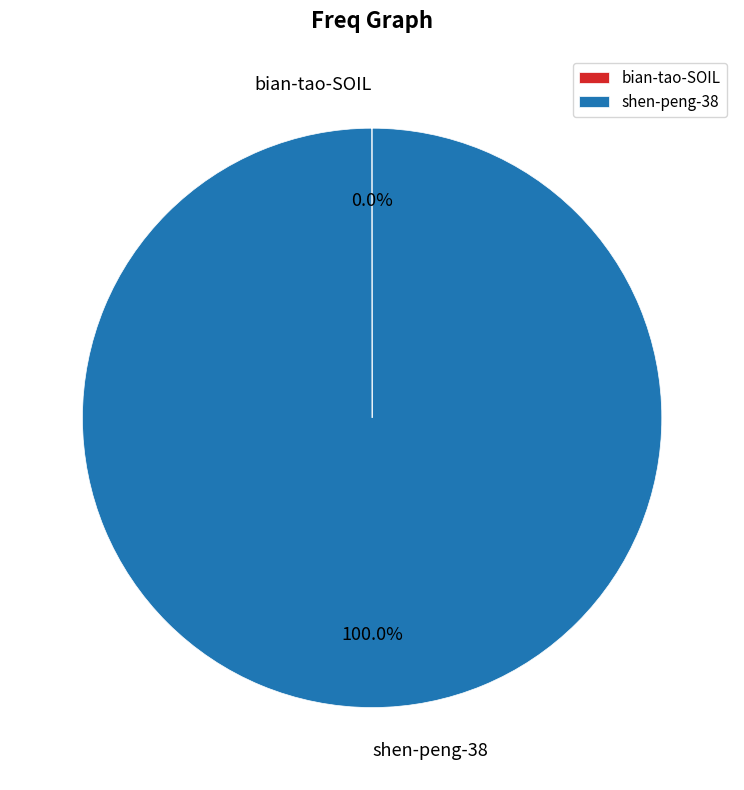

What percentage is the shen-peng-38 slice, to the nearest percent?

100%